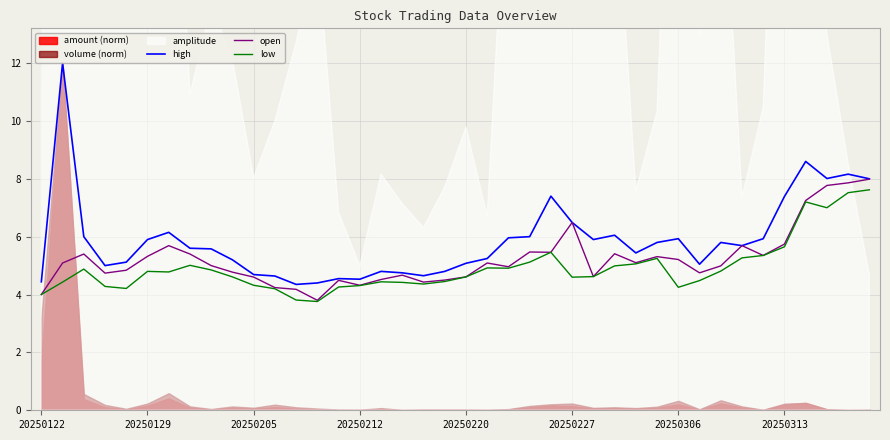

The value of high at 20250122 is 4.4. True or false?

True